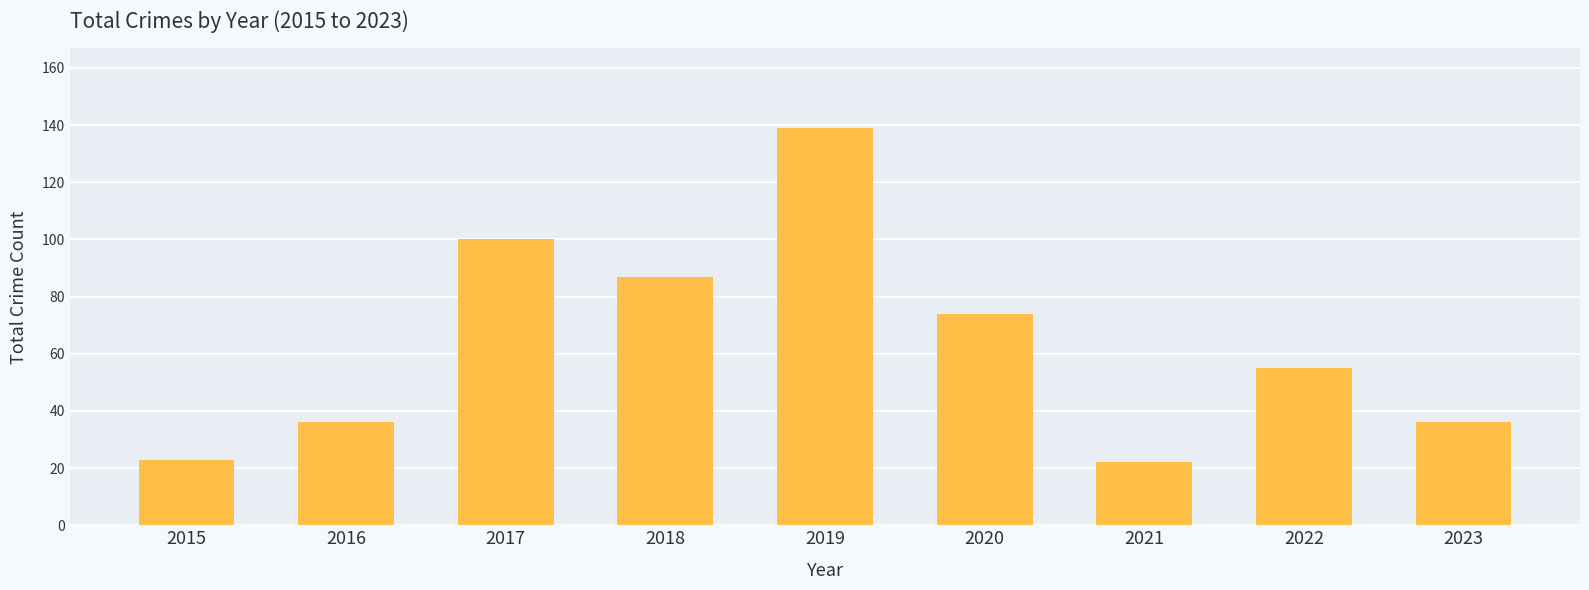

What is the change in value from 2020 to 2023?

-38